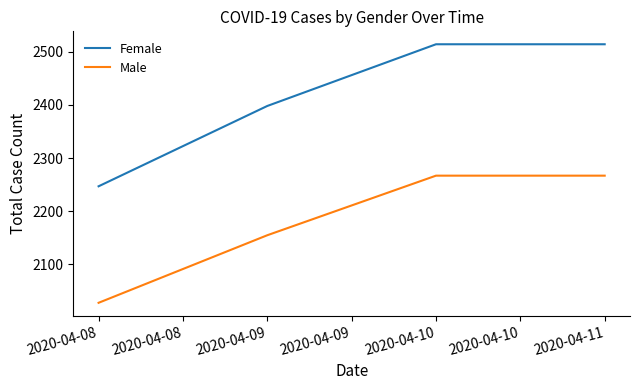

Which series has the largest total across all categories?

Female